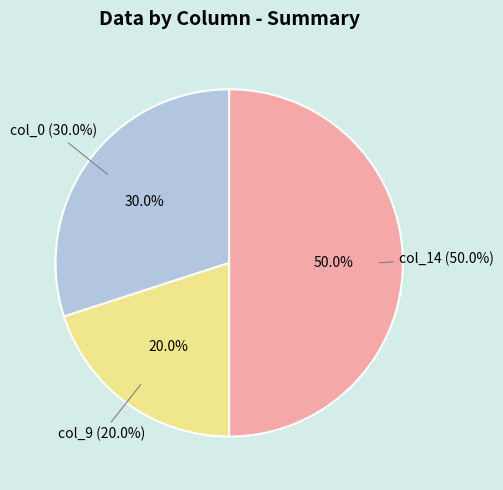

To the nearest percent, what is the difference between the largest and smallest slice percentages?

30%